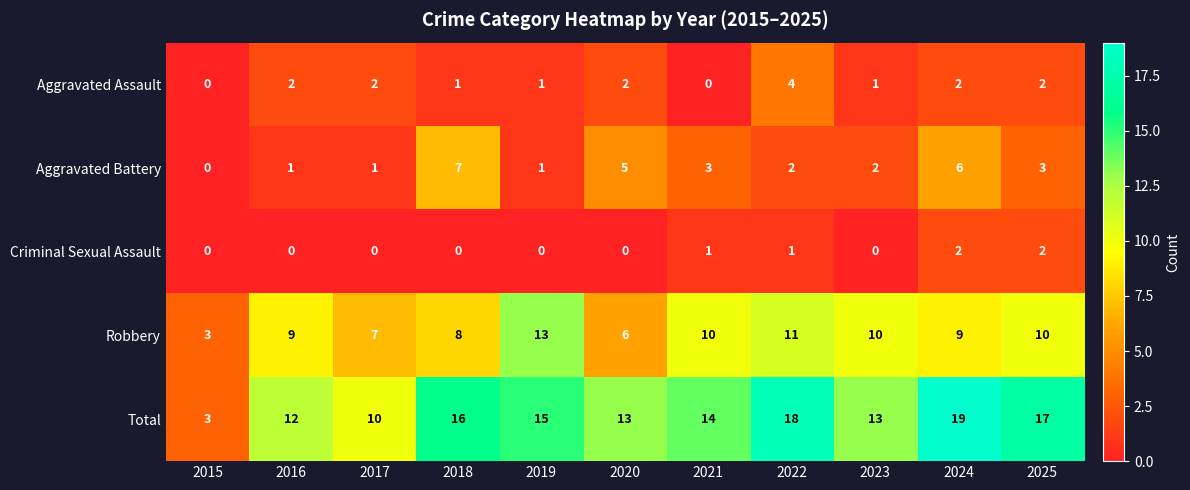

Which series has the largest total across all categories?

Total